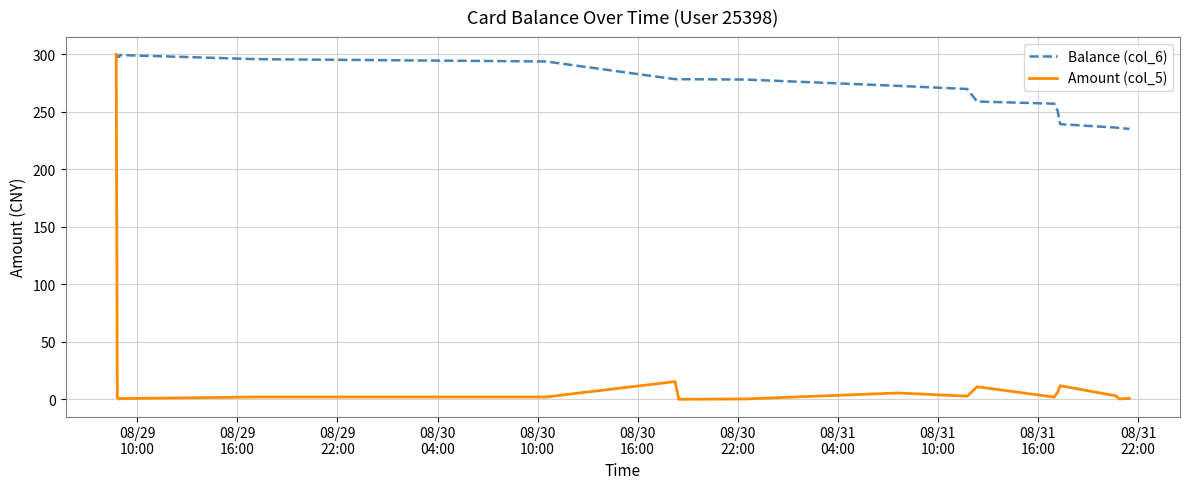

Which series has the largest range (max minus min)?

Amount (col_5)